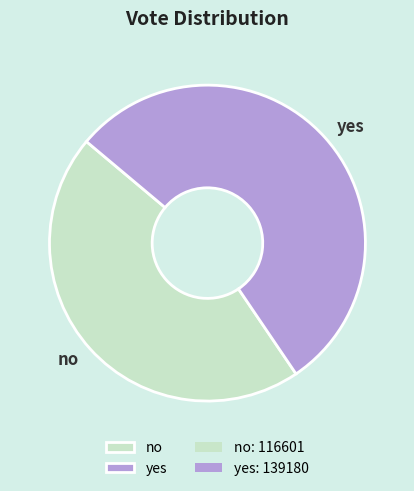

Which slice is the largest?

yes